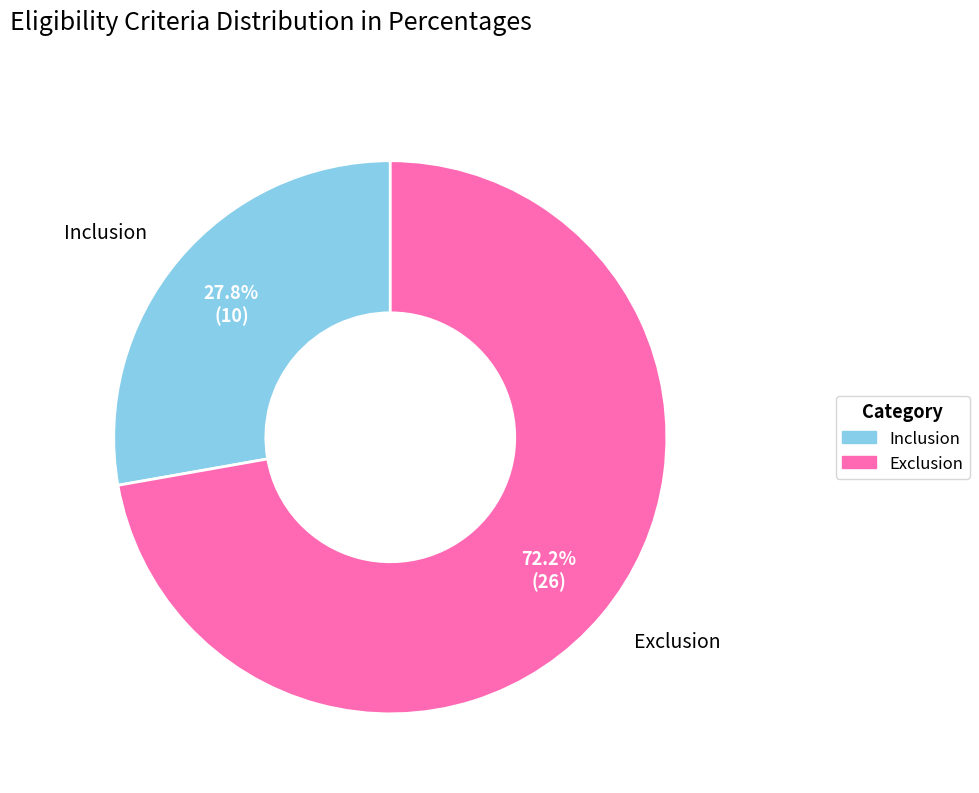

Does Inclusion account for over 50% of the chart?

No